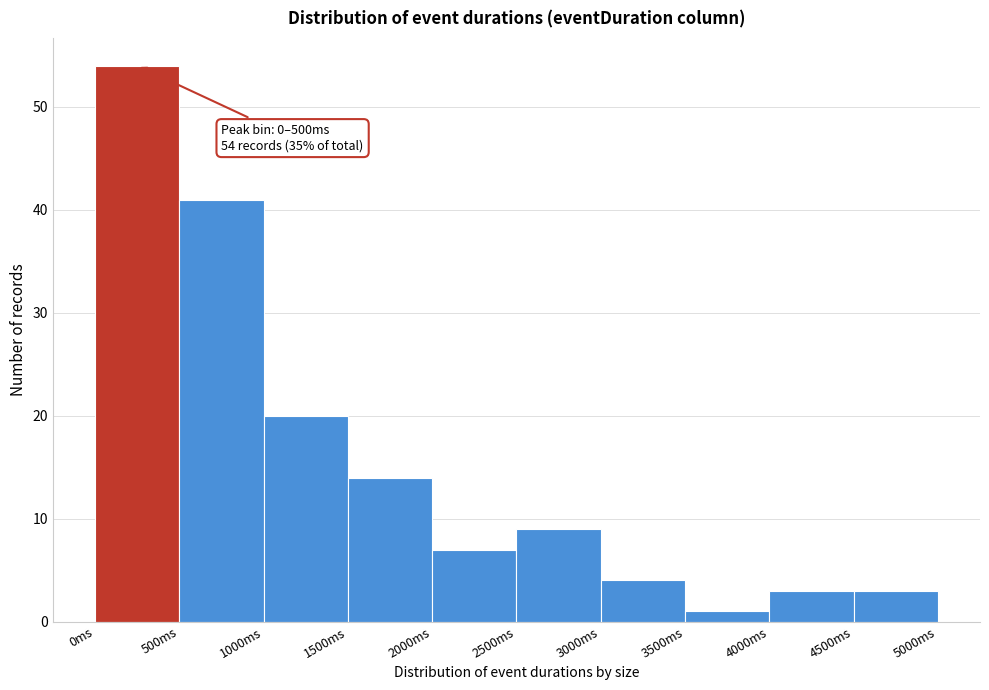

Which range on the x-axis has the tallest bar?

0 to 500